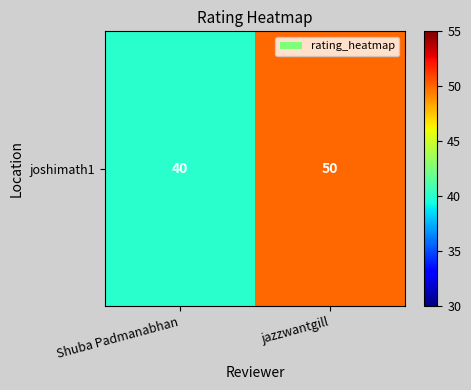

Approximately how many times larger is the value at Shuba Padmanabhan compared to jazzwantgill?

0.8